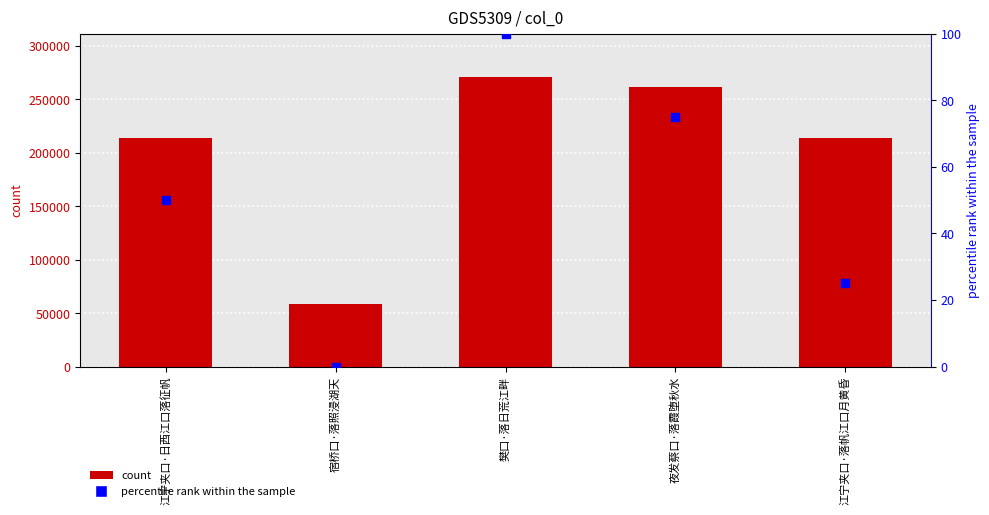

Is the value of percentile rank within the sample at 江宁夹口·落帆江口月黄昏 greater than the value of col_0 at 宿桥口·落照浸湖天?

No